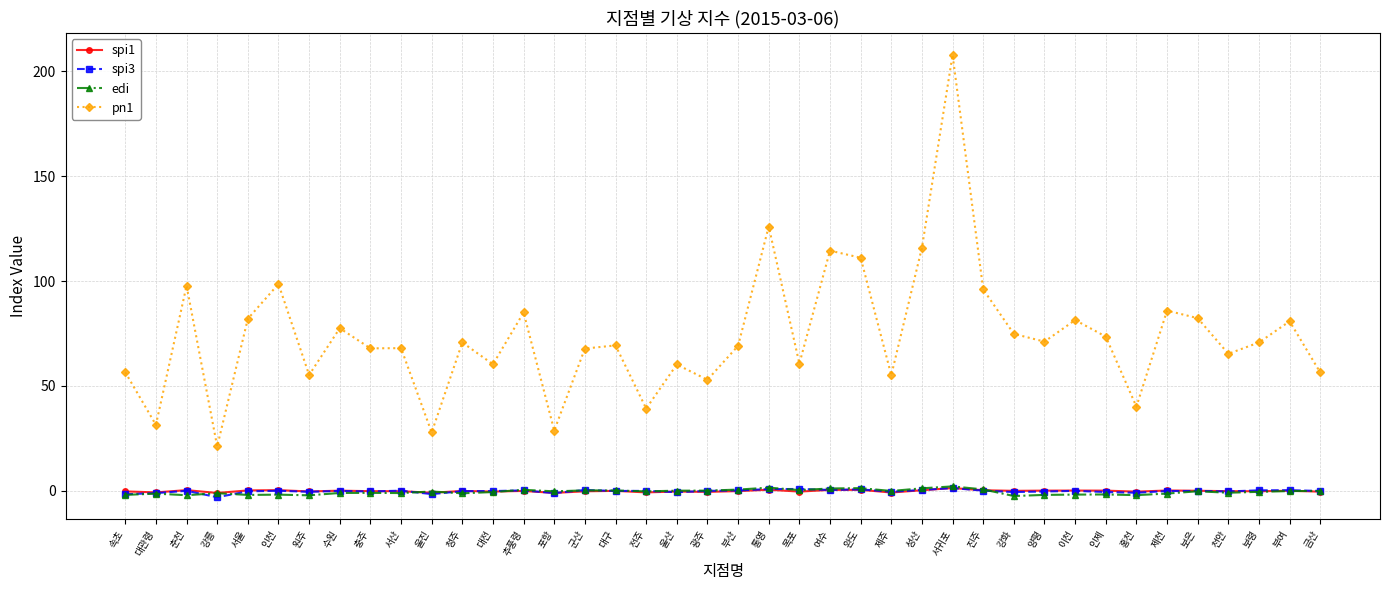

What position from the left is 강화?

30